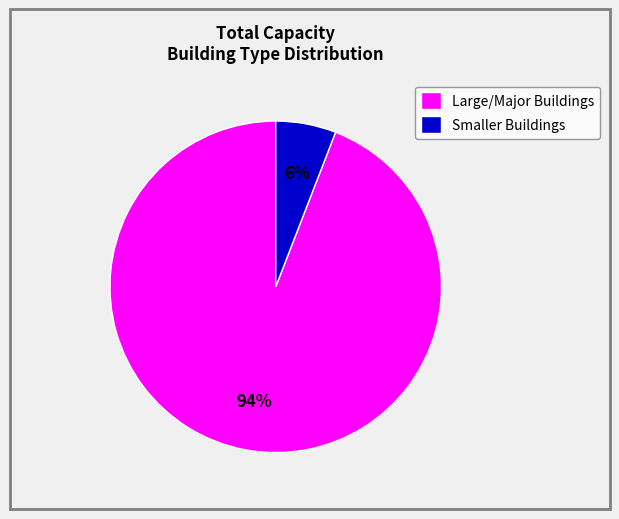

To the nearest percent, what is the difference between the largest and smallest slice percentages?

88%